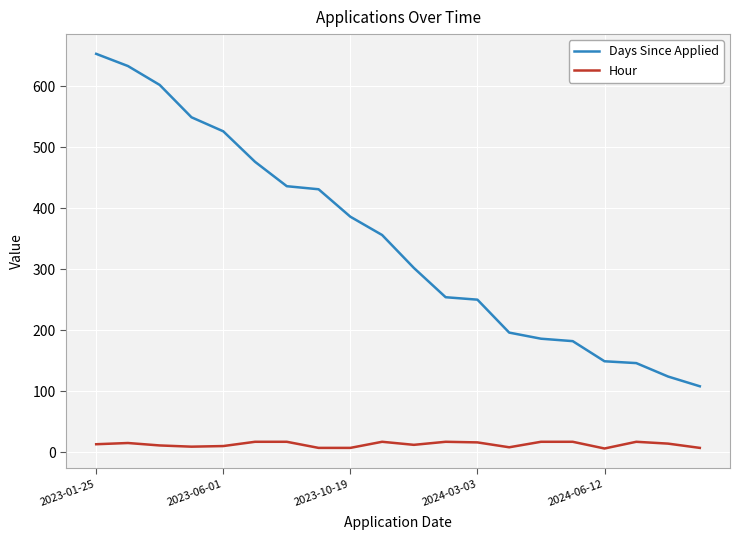

What are all the series names shown in the legend?

Days Since Applied, Hour